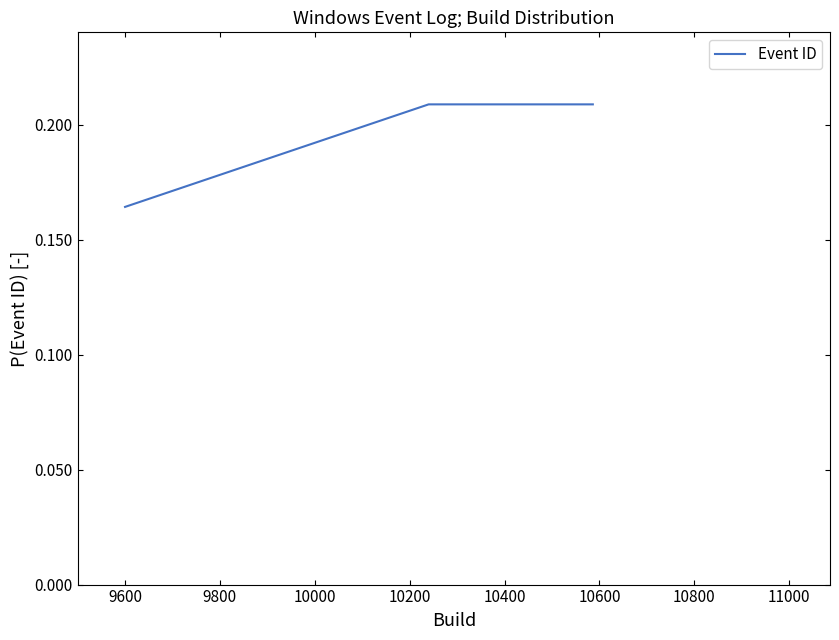

What is the sum of all values?

1.0